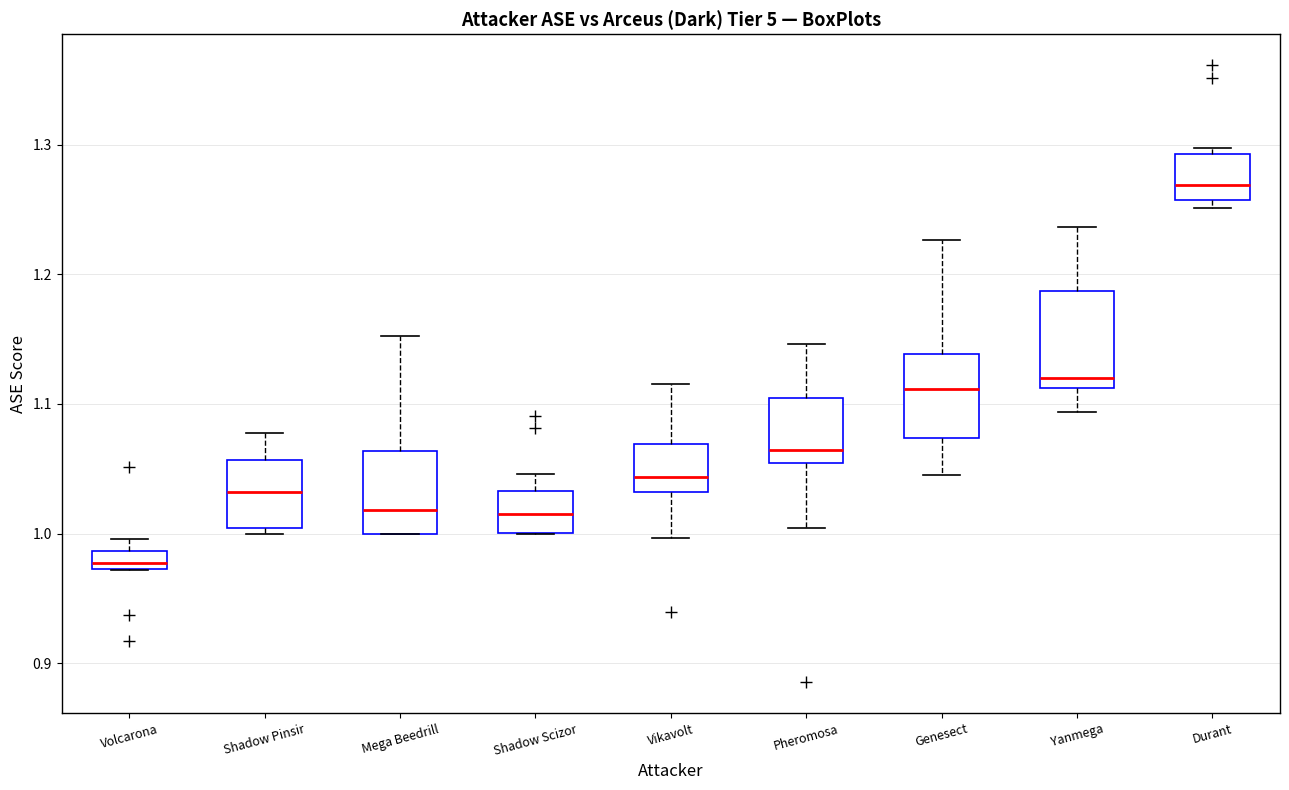

Which box has the highest median line?

Durant